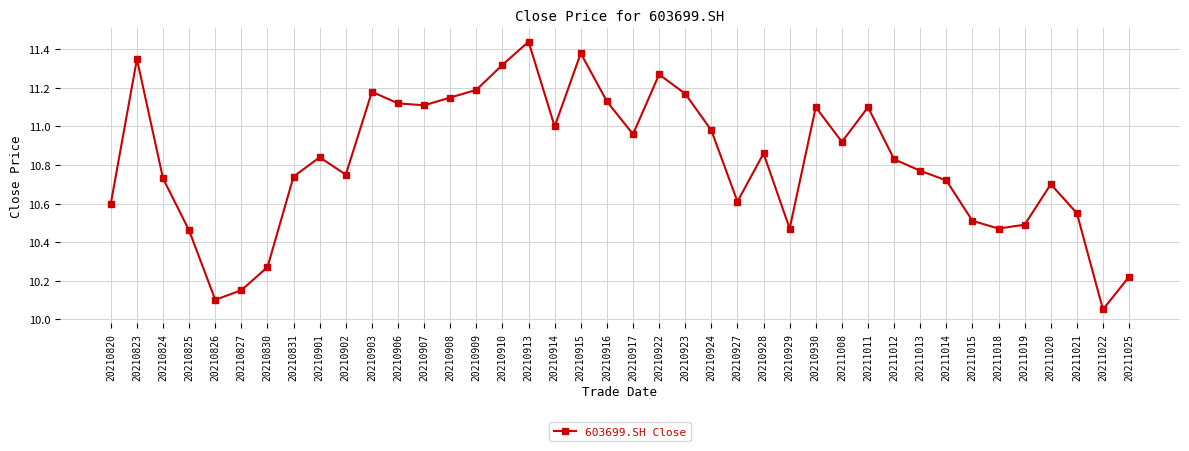

Which has a higher value, 20210913 or 20211025?

20210913